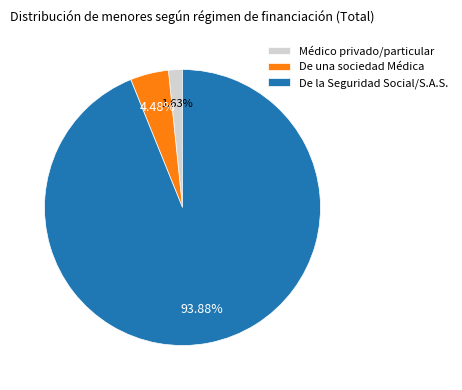

What portion of the pie excludes Médico privado/particular?

98.4%